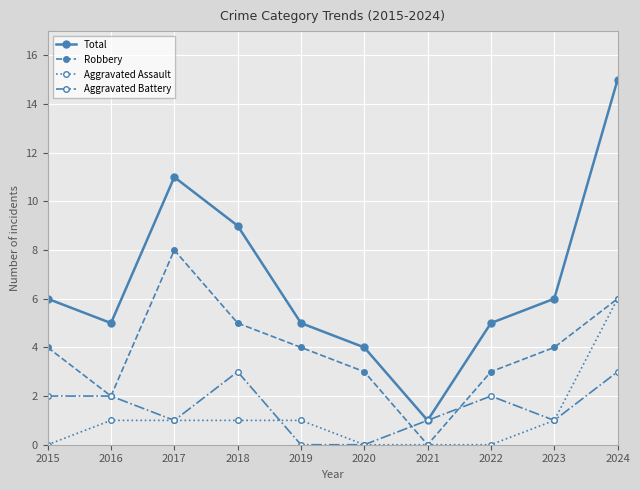

How many interior local peaks does the Robbery series have?

1